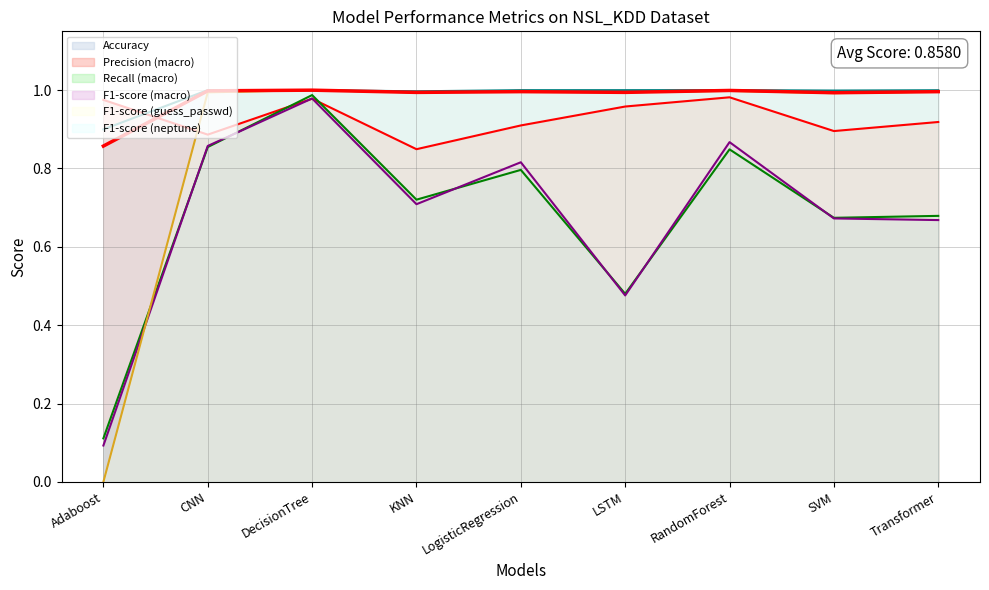

What is the label of the 2nd point from the right?

SVM